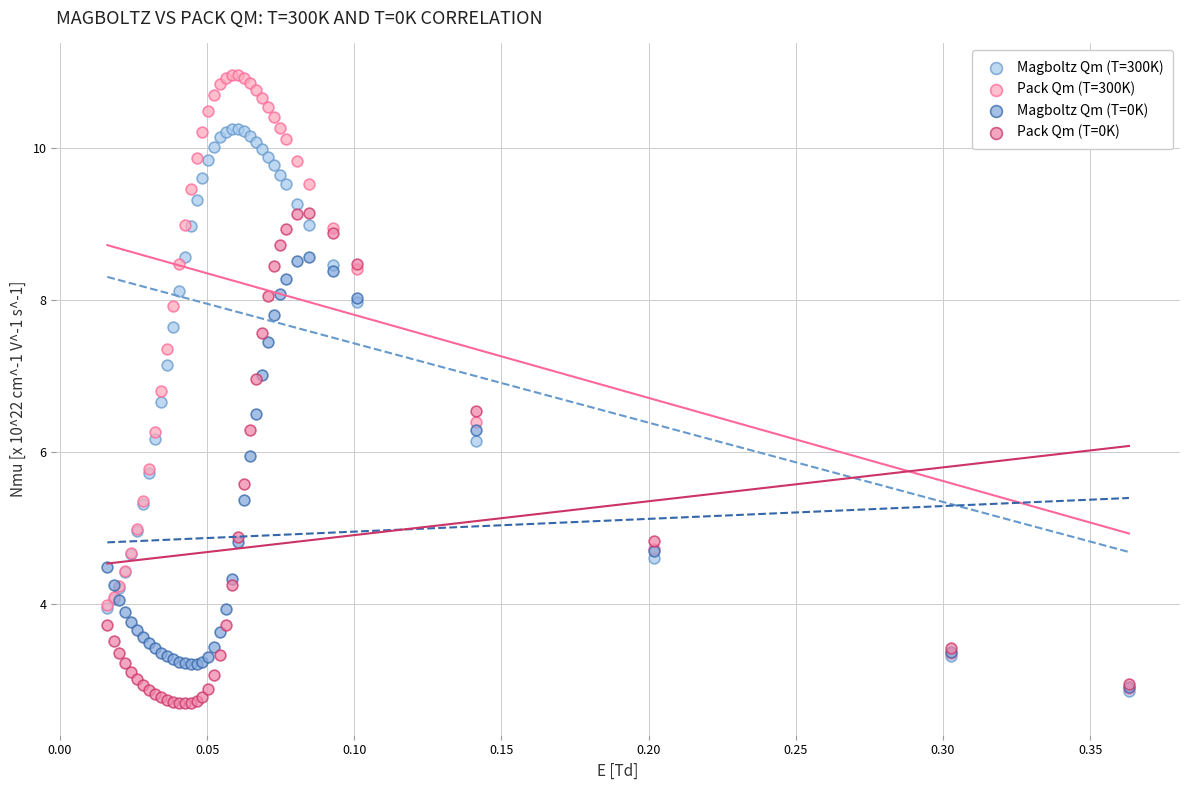

What are all the series names shown in the legend?

Magboltz Qm (T=300K), Pack Qm (T=300K), Magboltz Qm (T=0K), Pack Qm (T=0K)